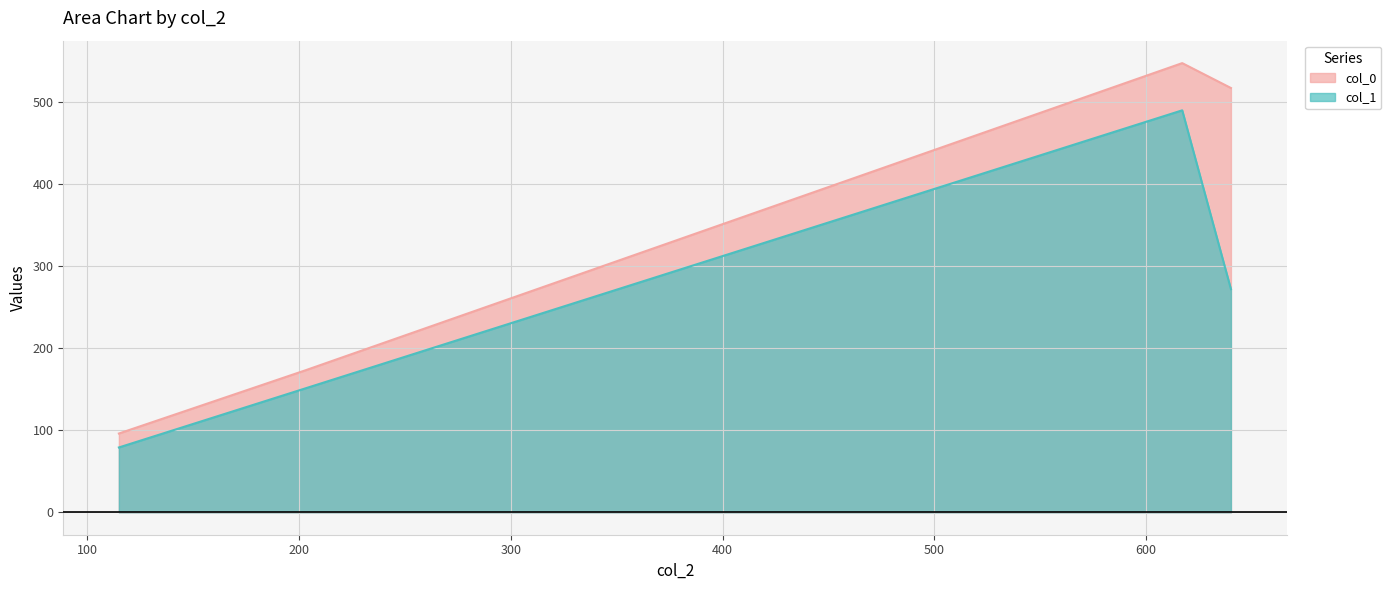

Which series has the largest range (max minus min)?

col_0